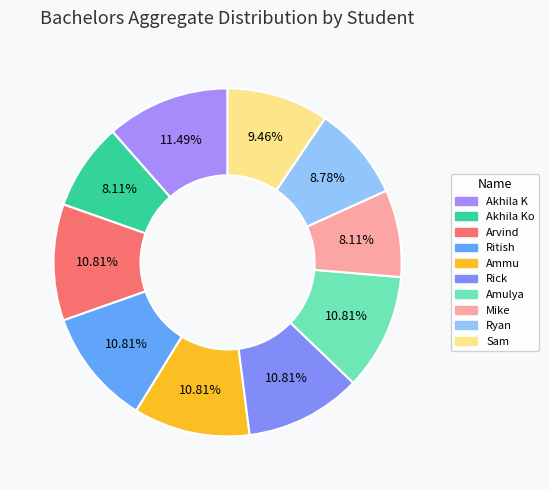

Count the number of slices in the pie.

10